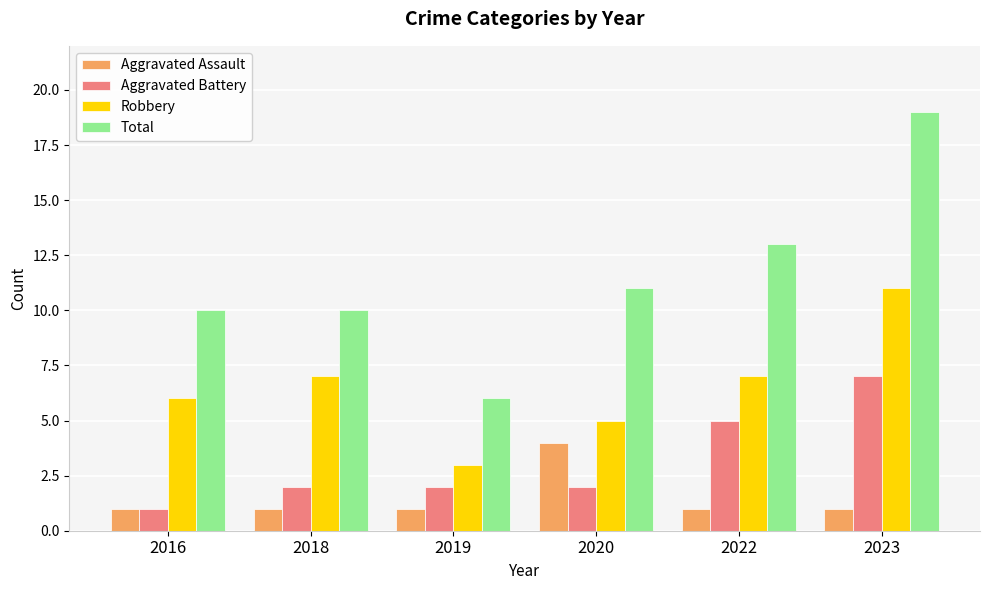

What is the minimum value for Aggravated Battery?

1